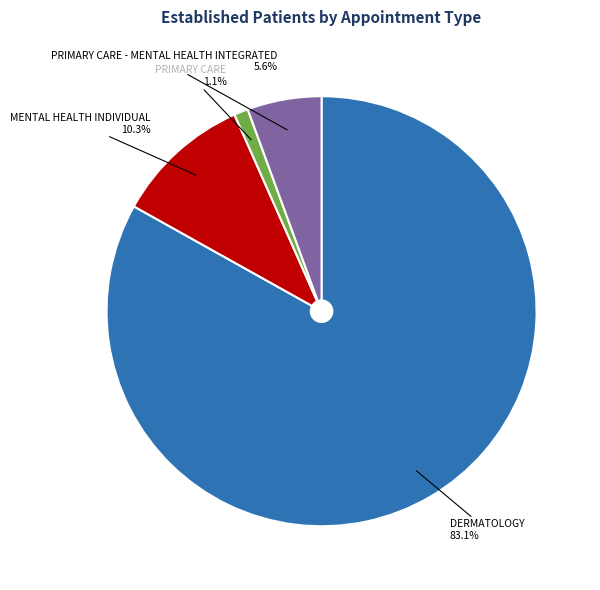

Does any single category account for the majority?

Yes